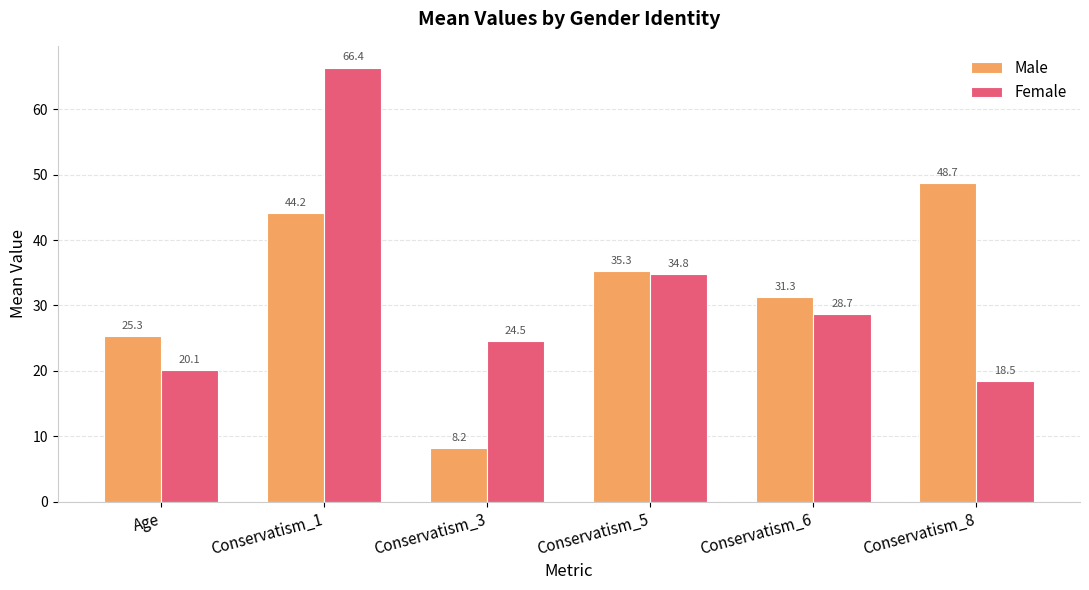

Reading left to right, list all the values displayed in this chart.

Male: Age=25.3	Conservatism_1=44.2	Conservatism_3=8.2	Conservatism_5=35.3	Conservatism_6=31.3	Conservatism_8=48.7
Female: Age=20.1	Conservatism_1=66.4	Conservatism_3=24.5	Conservatism_5=34.8	Conservatism_6=28.7	Conservatism_8=18.5